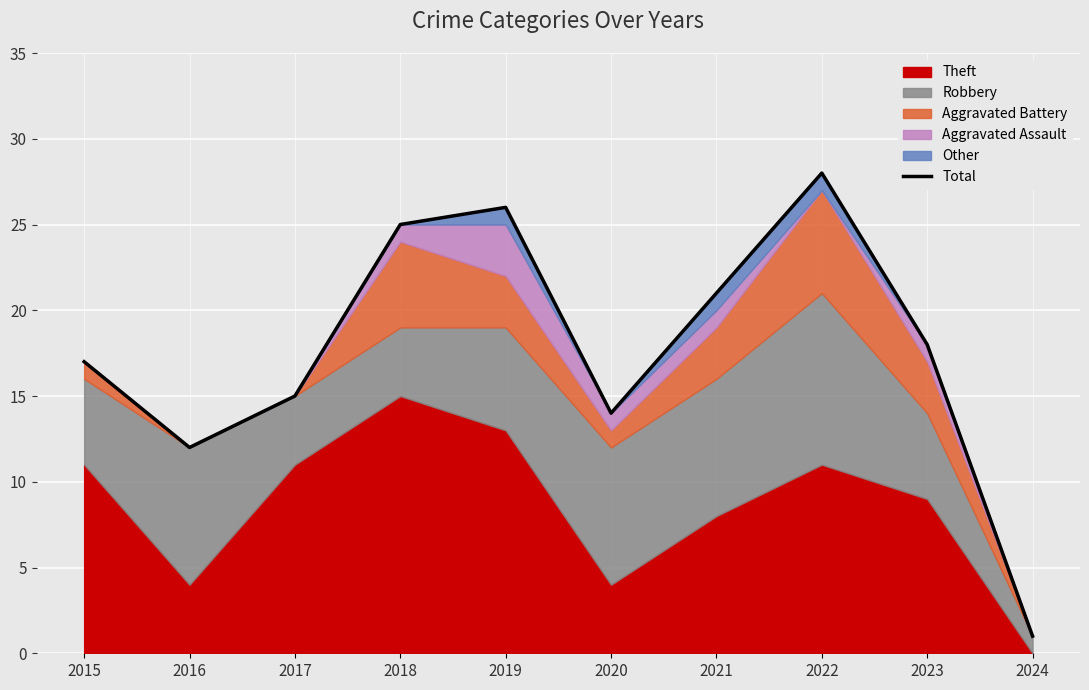

What is the greatest value displayed?

28